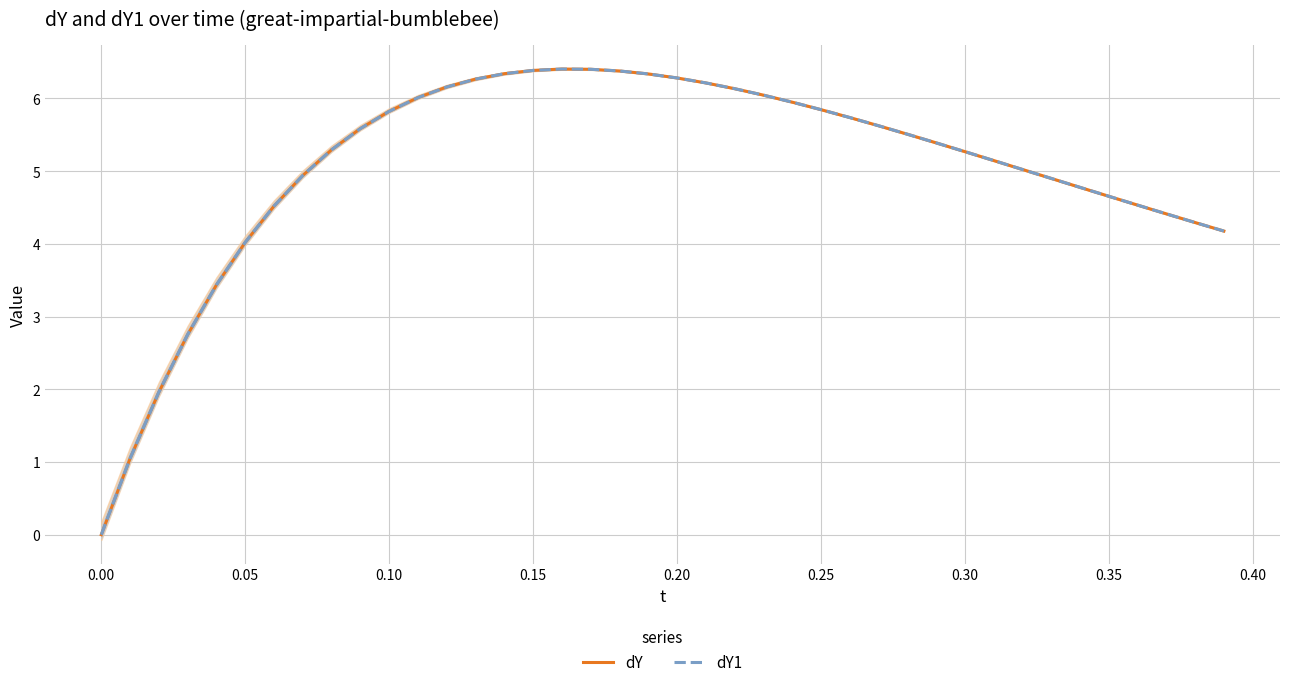

True or false: dY1 and dY cross at least once.

False